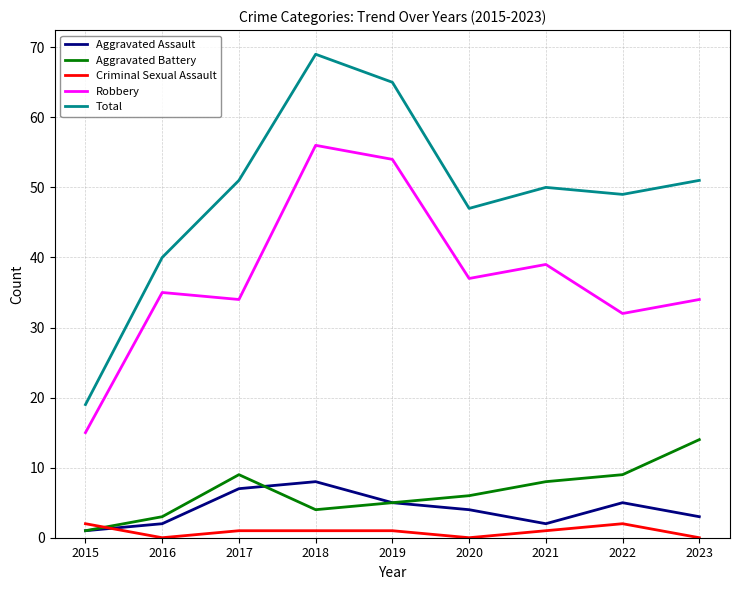

Reading left to right, list all the values displayed in this chart.

Aggravated Assault: 1	2	7	8	5	4	2	5	3
Aggravated Battery: 1	3	9	4	5	6	8	9	14
Criminal Sexual Assault: 2	0	1	1	1	0	1	2	0
Robbery: 15	35	34	56	54	37	39	32	34
Total: 19	40	51	69	65	47	50	49	51